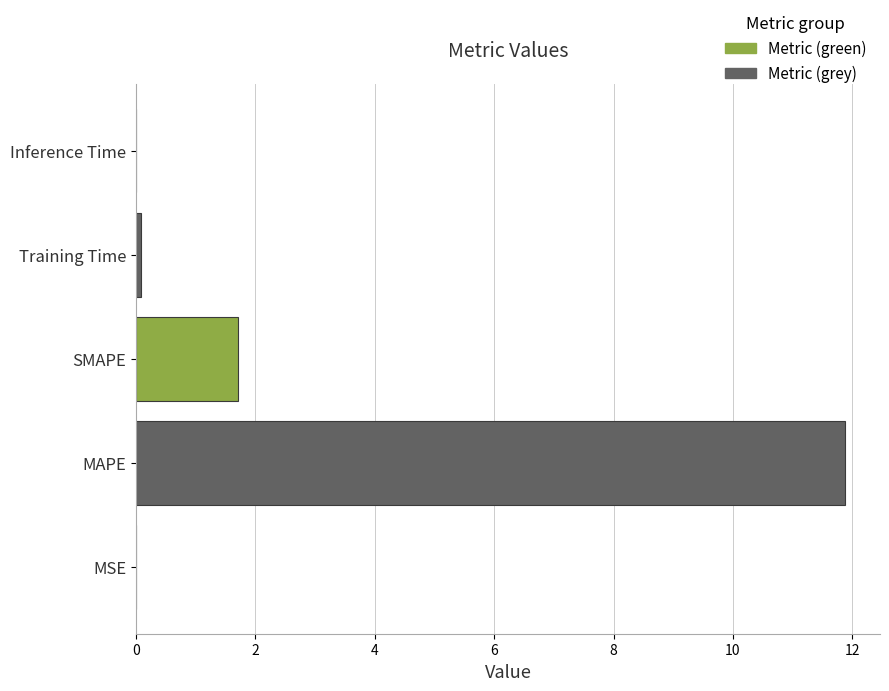

Which has a higher value, Training Time or SMAPE?

SMAPE